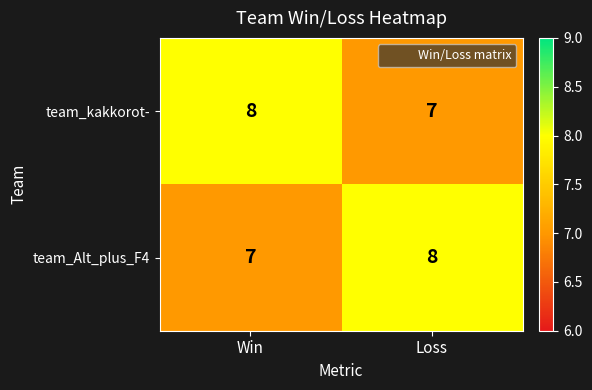

How many series are shown in this chart?

2